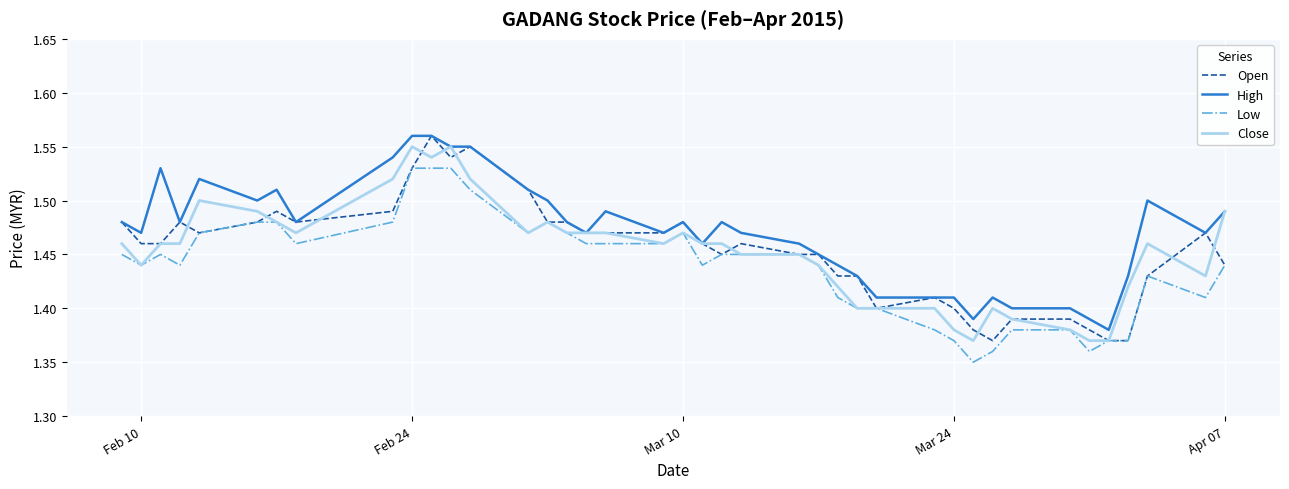

True or false: Low and High cross at least once.

False